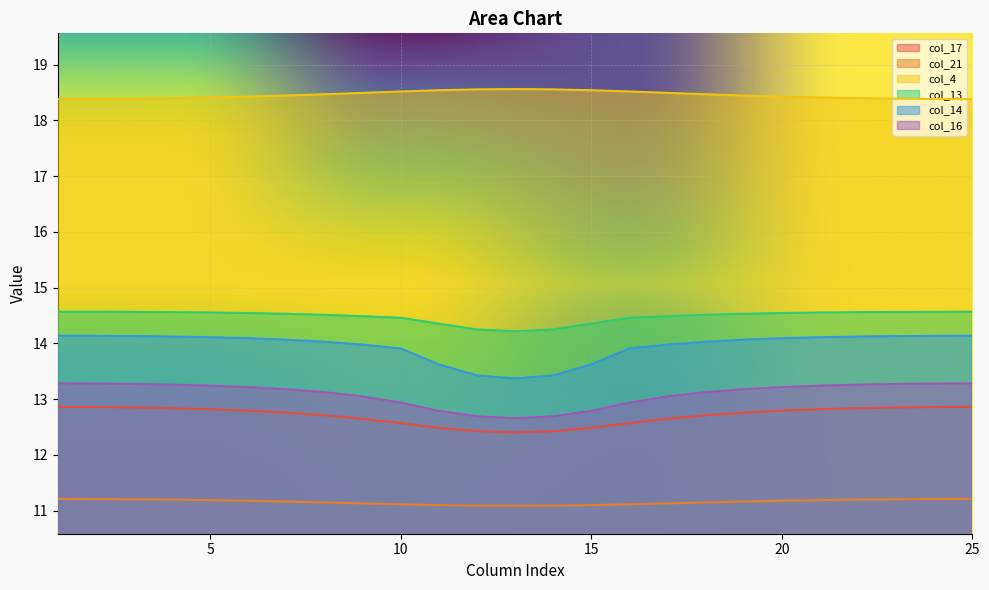

Between 9 and 15, which series saw the biggest shift?

col_14